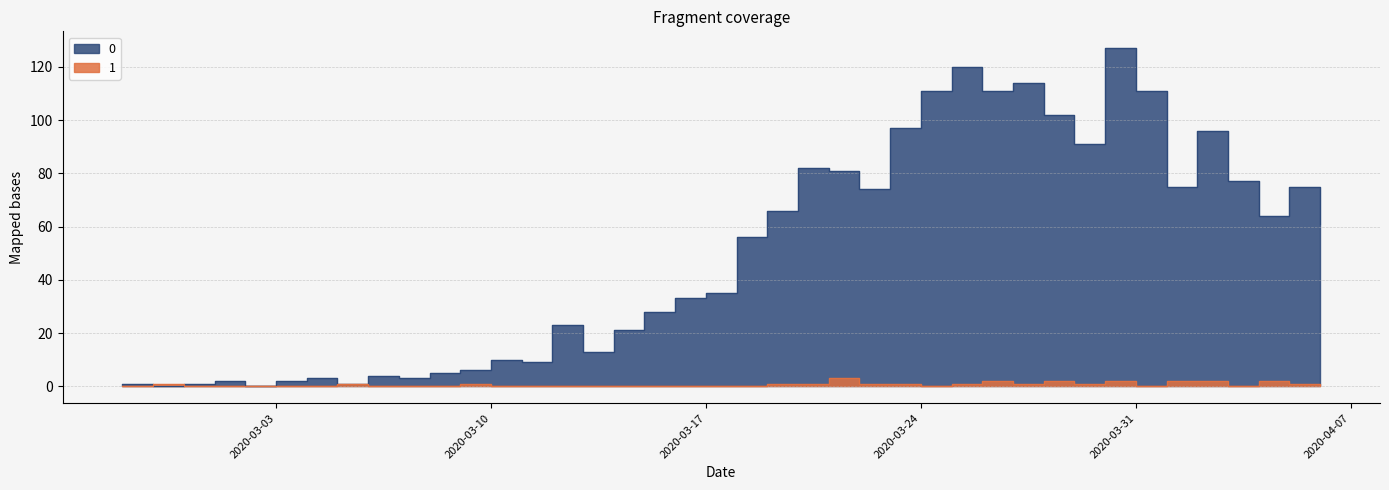

In 1, how many points are higher than both neighbors (excluding endpoints)?

8